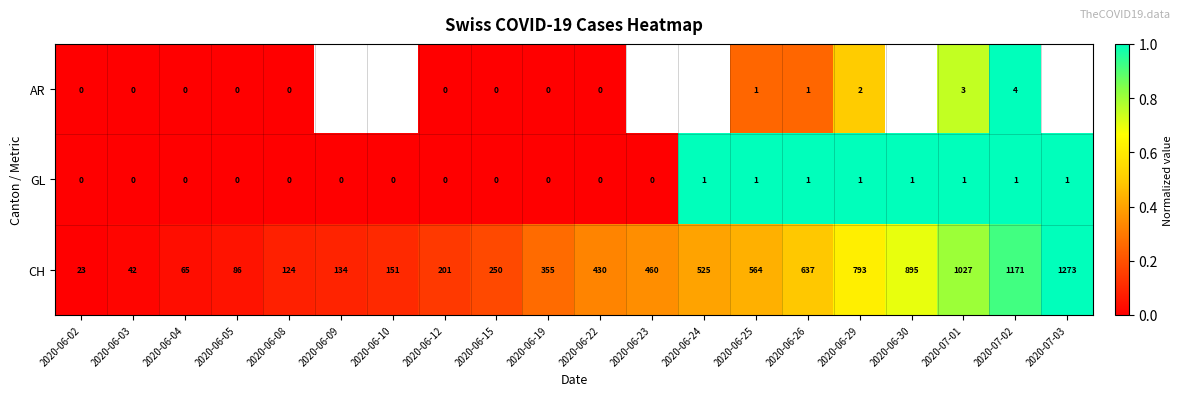

Is it true that GL equals 2 at 2020-06-29?

False